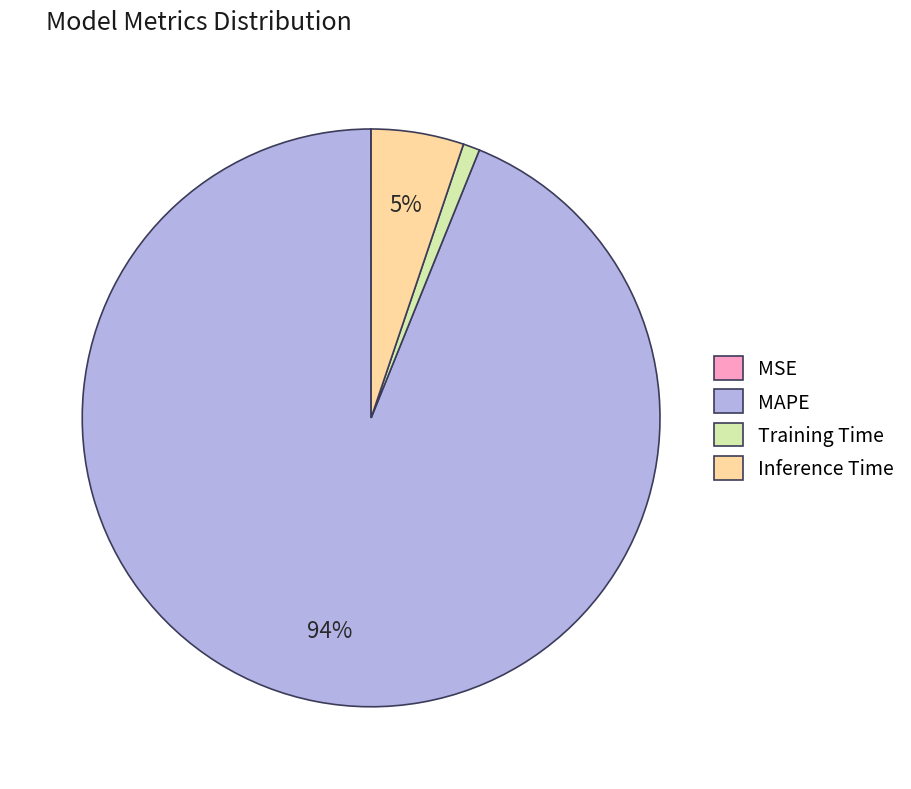

To the nearest percent, what is the difference between the Inference Time and MAPE slice percentages?

89%